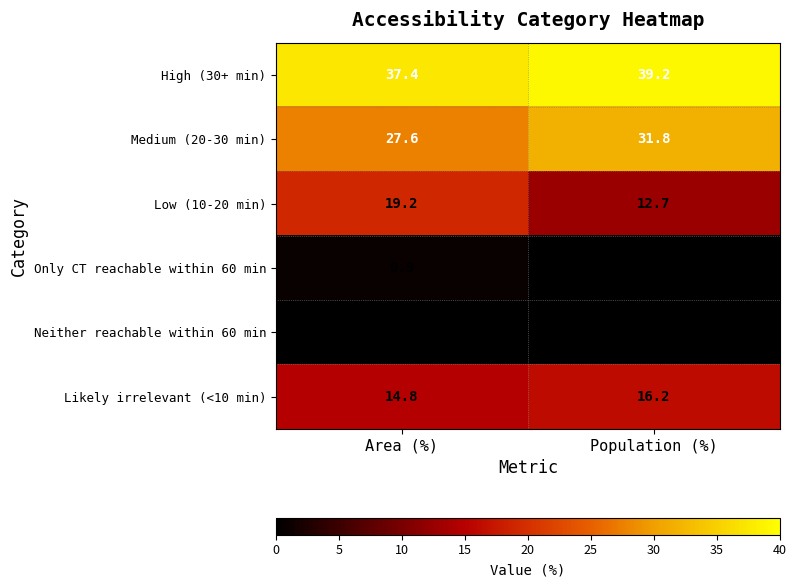

Which series has the largest total across all categories?

High (30+ min)